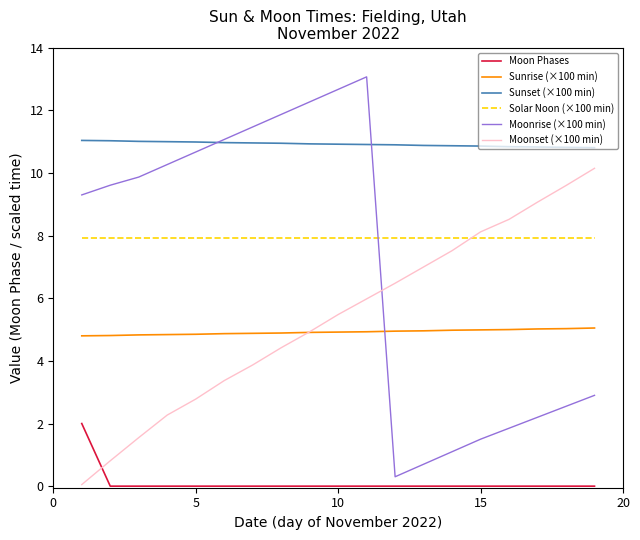

Rank the series by their maximum value, from highest to lowest.

Moonrise (×100 min), Sunset (×100 min), Moonset (×100 min), Solar Noon (×100 min), Sunrise (×100 min), Moon Phases